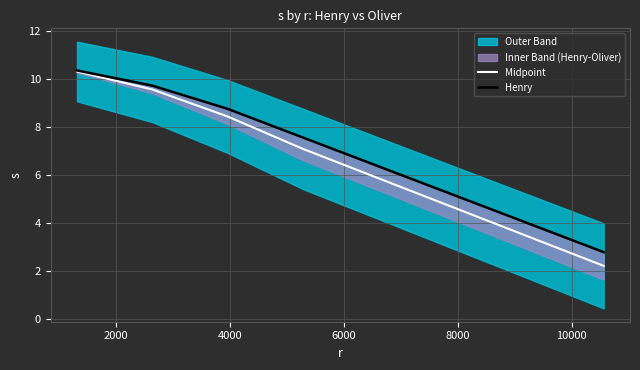

How many lines are shown in the chart?

2